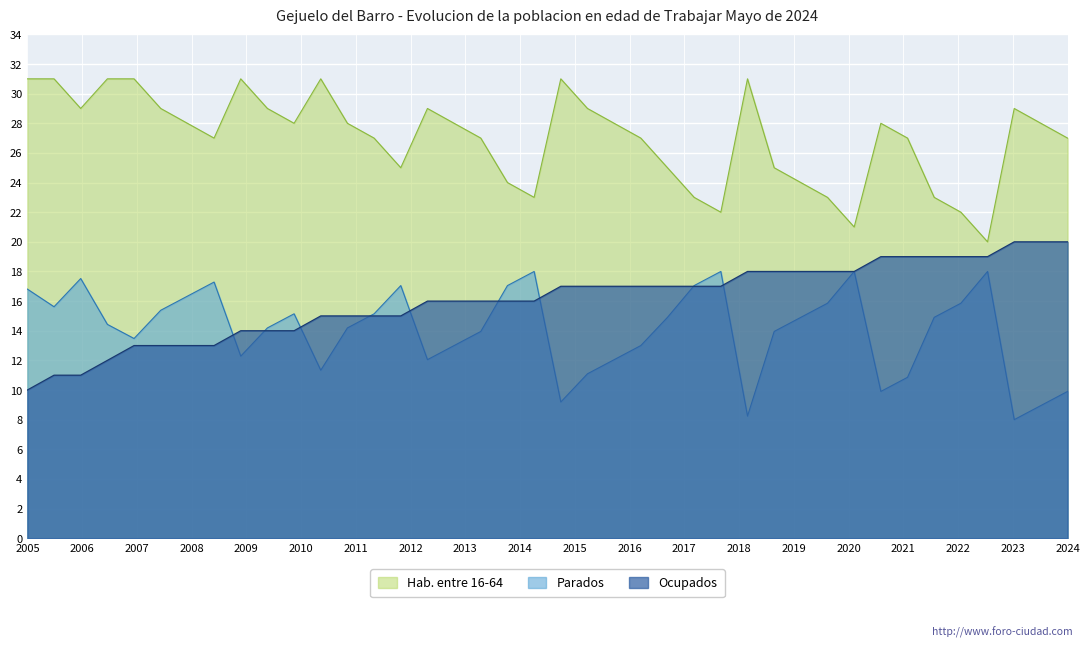

List the series in order of their overall mean, highest first.

Hab. entre 16-64, Ocupados, Parados